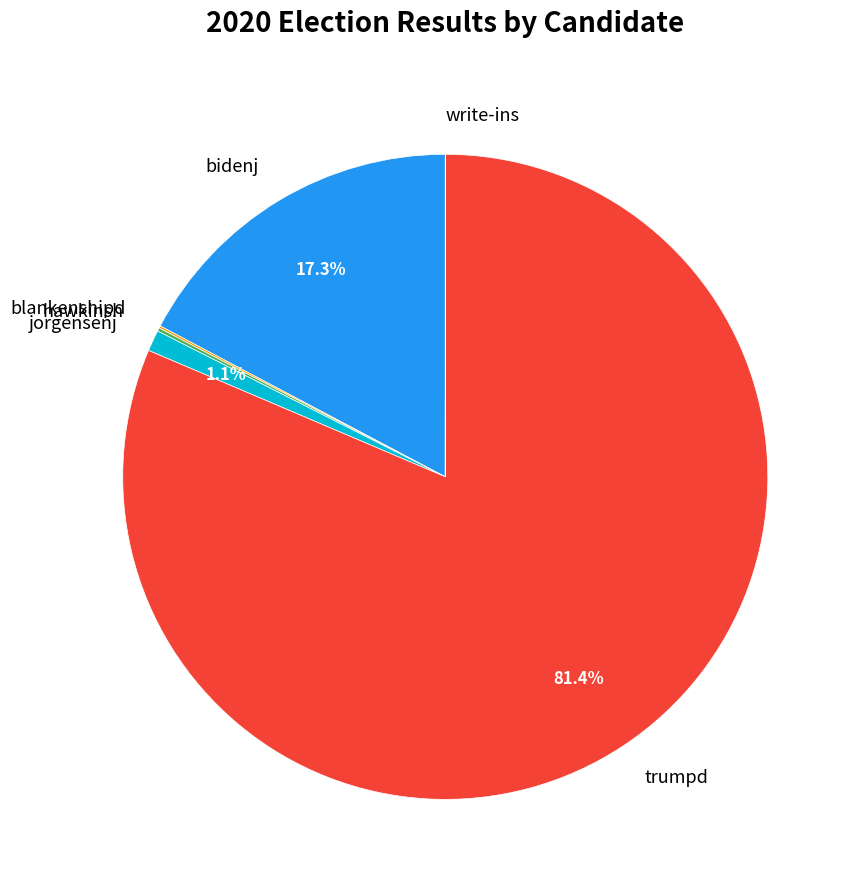

What portion of the pie excludes jorgensenj?

98.9%